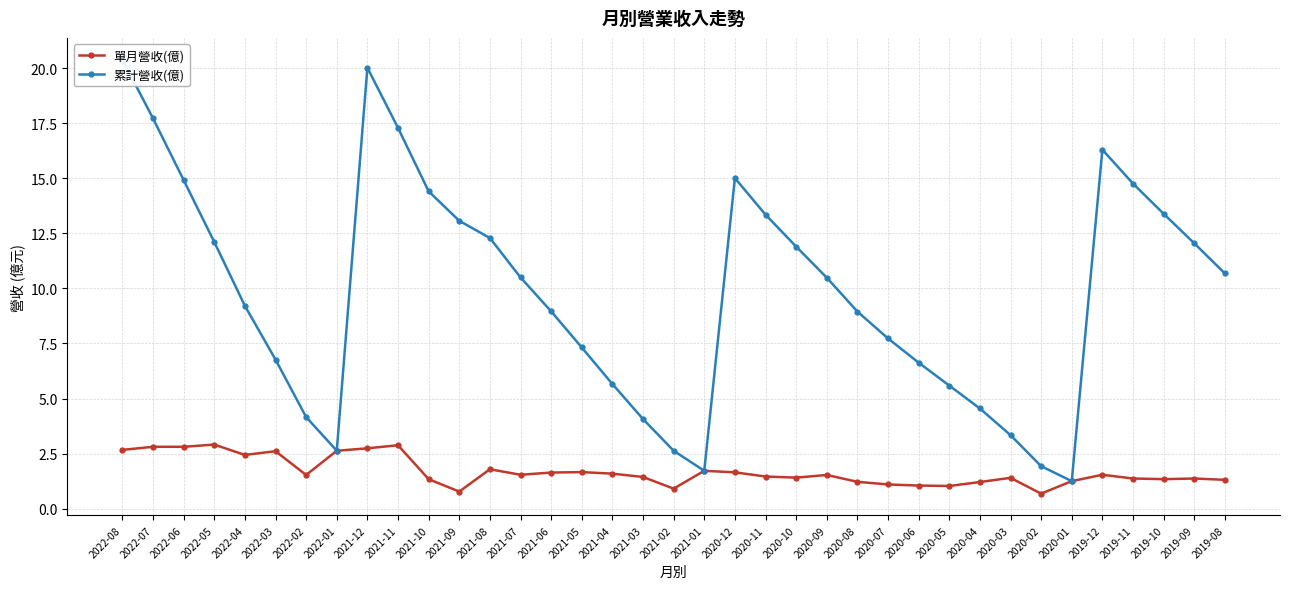

What is the value of the 累計營收(億) point at the 25th from the left?

8.9